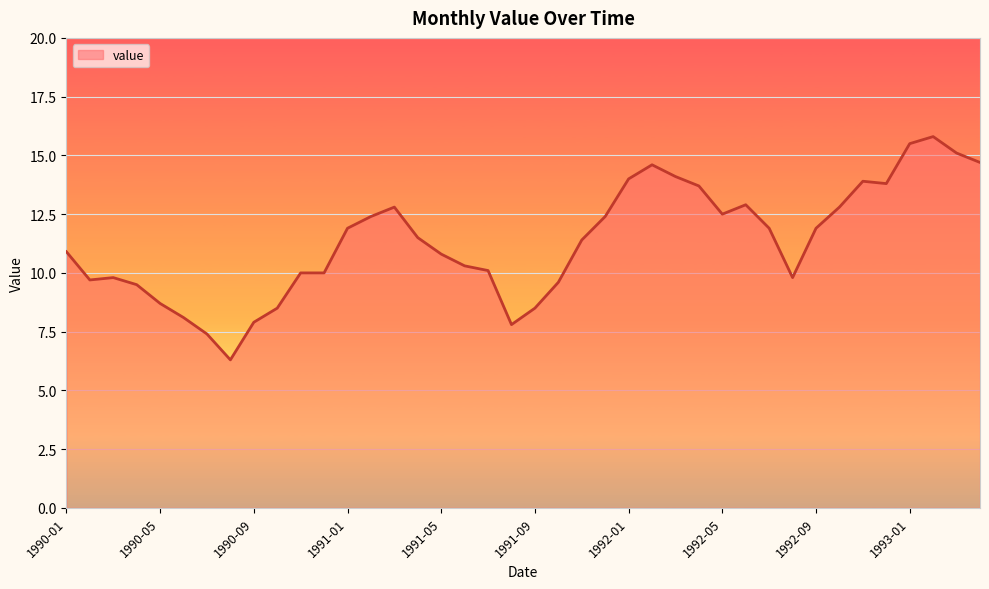

What is the difference between the maximum and minimum values?

9.5